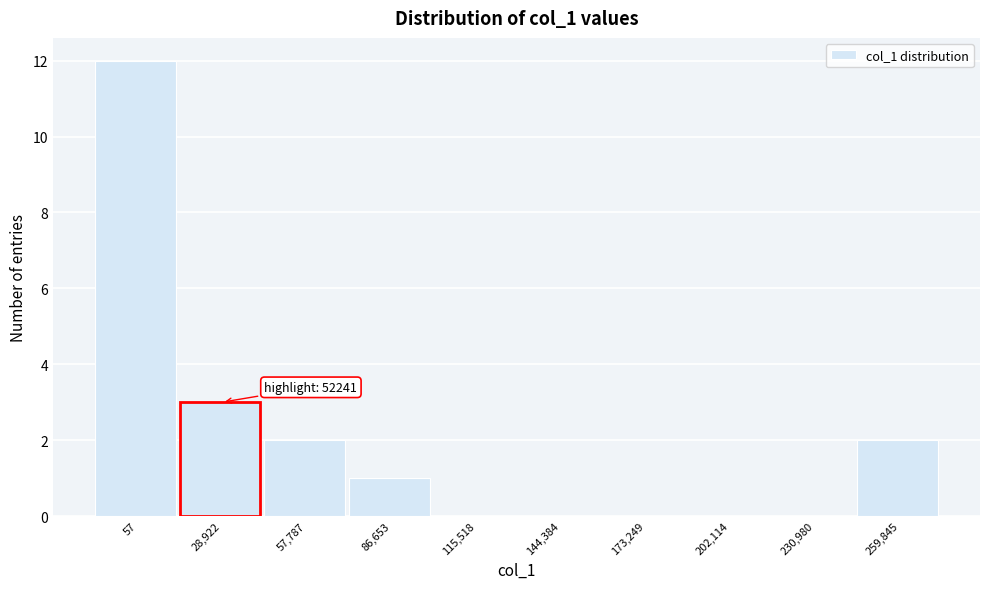

Reading right to left, what are all the values shown in this chart?

259,845=2	230,980=0	202,114=0	173,249=0	144,384=0	115,518=0	86,653=1	57,787=2	28,922=3	57=12